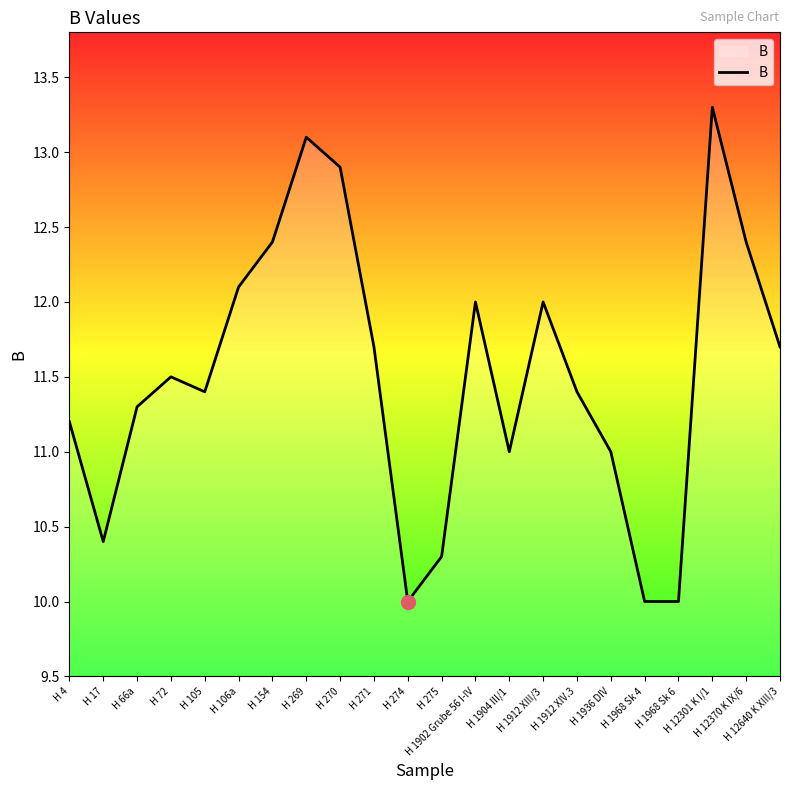

Which has a higher value, H 154 or H 1936 DIV?

H 154